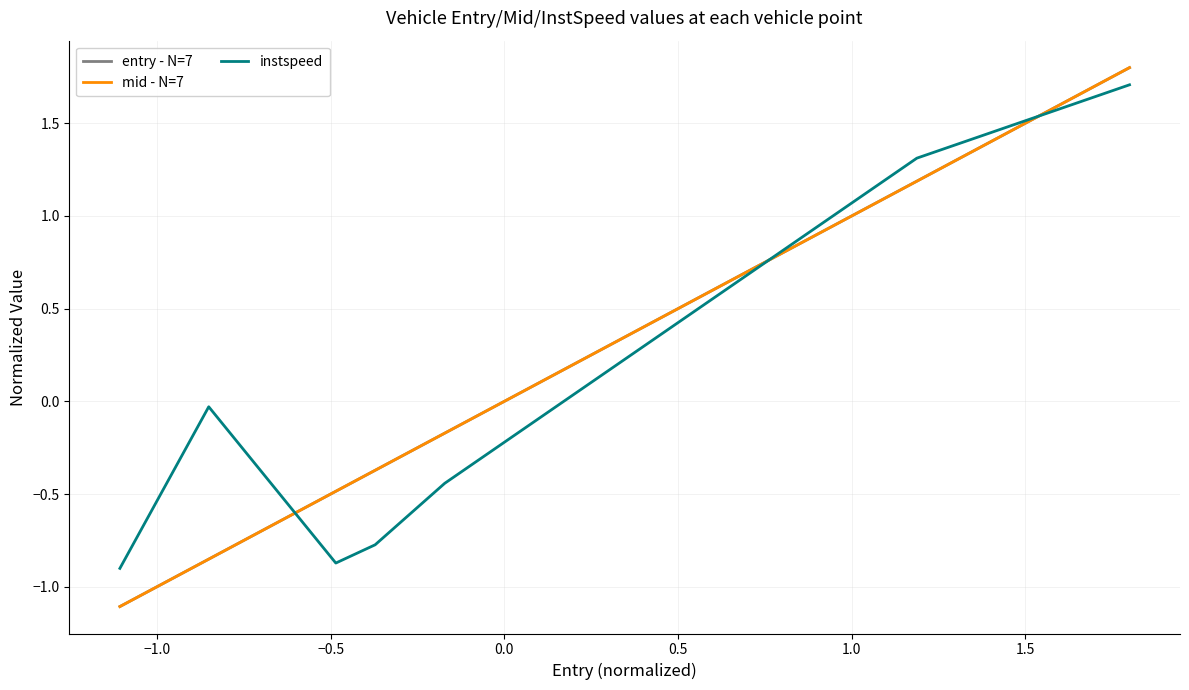

After their last crossing, which series has the higher values: mid - N=7 or instspeed?

mid - N=7